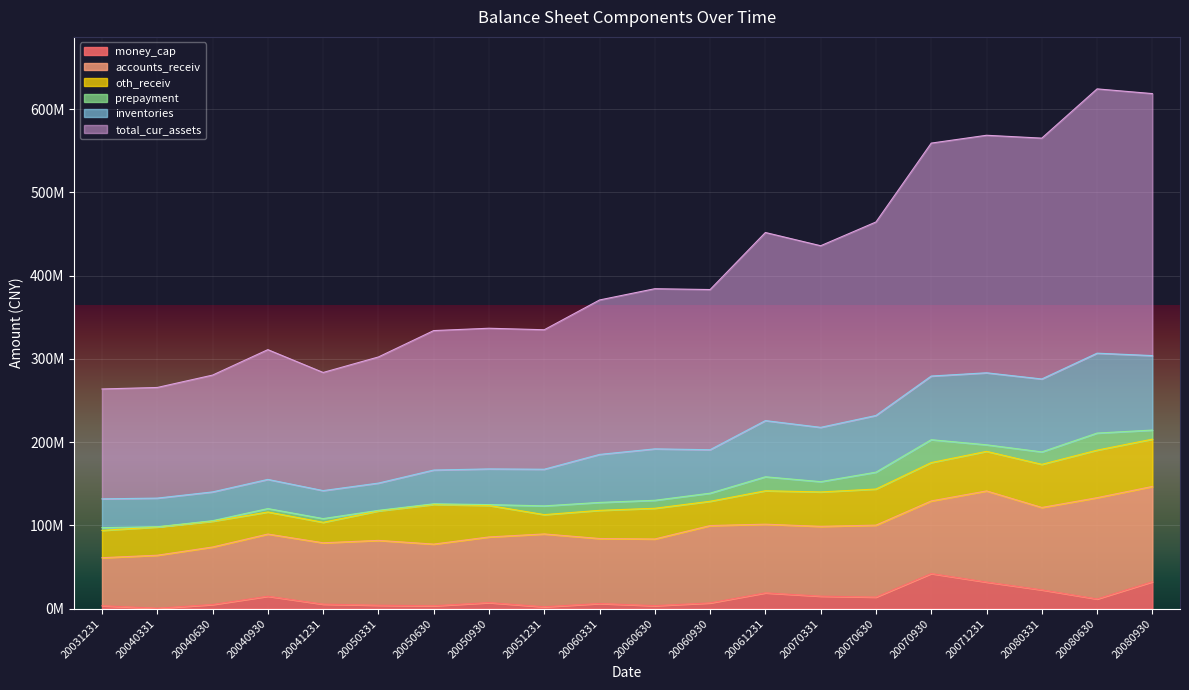

Does the chart display data point markers on the line(s)?

No